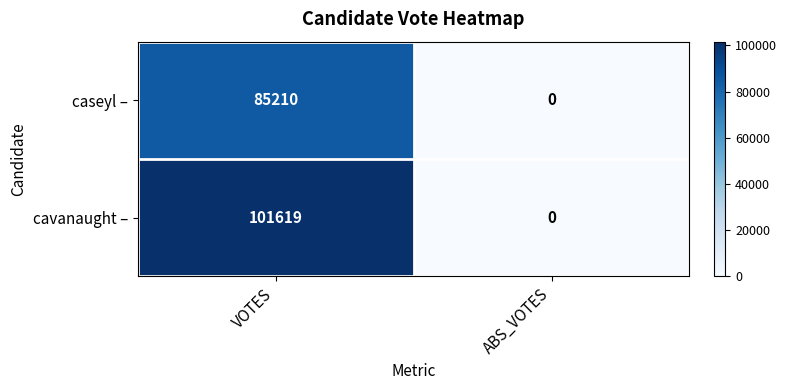

At which label does caseyl – reach its peak?

VOTES